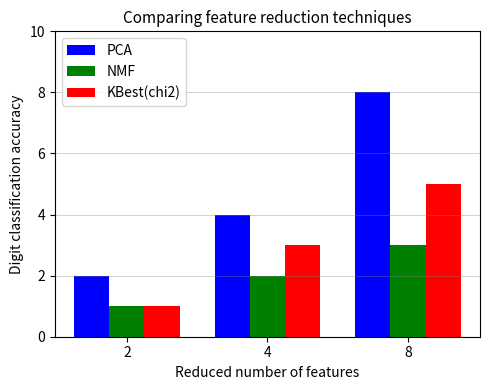

Is it true that NMF equals 0 at 2?

False